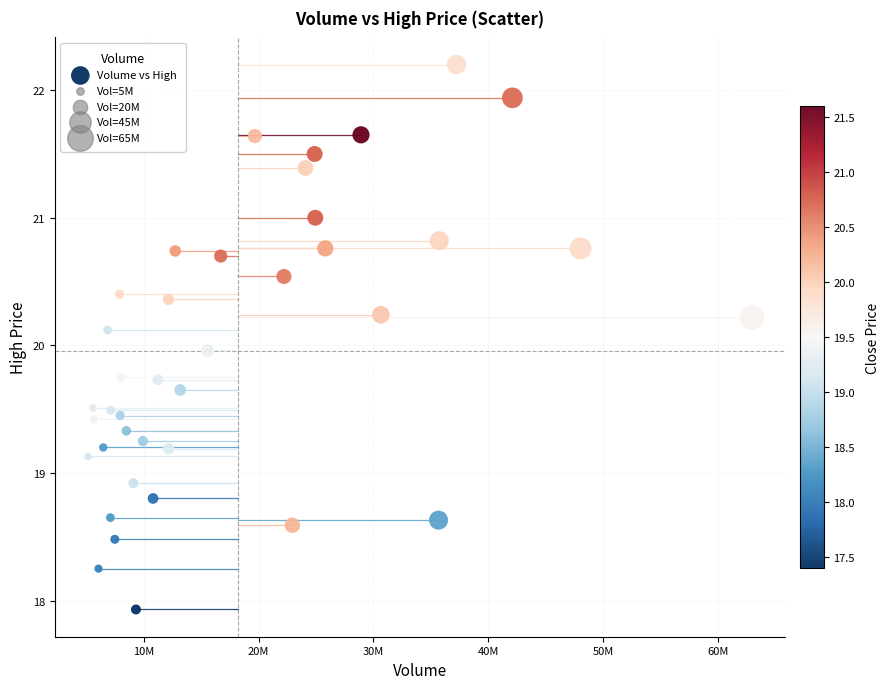

What is the range of Y values (max minus min)?

4.3